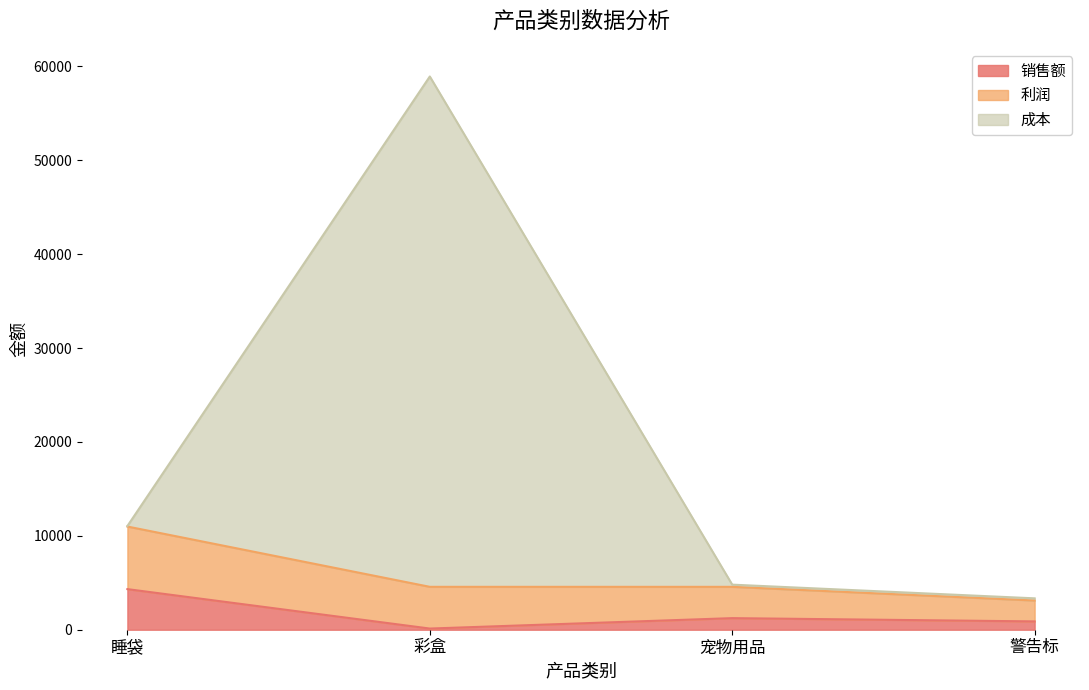

What is the difference between the maximum and minimum values in the 销售额 series?

4199.6